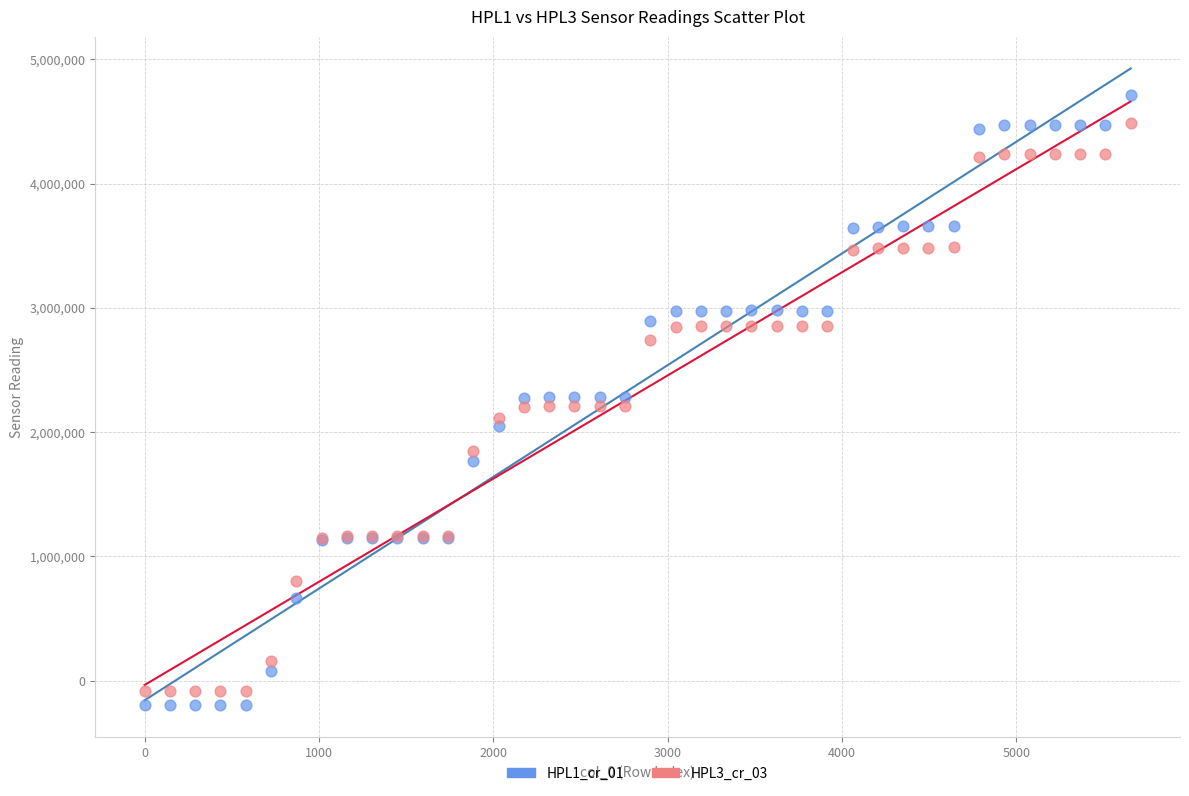

Which series contains the highest Y value?

HPL1_cr_01